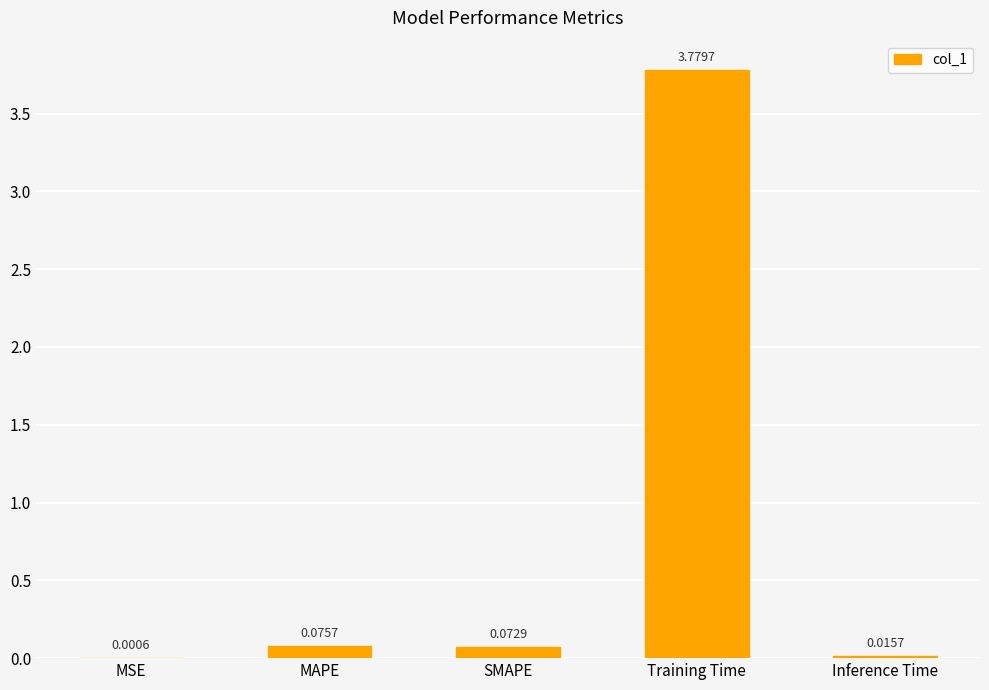

Which category has the highest value across all series?

Training Time